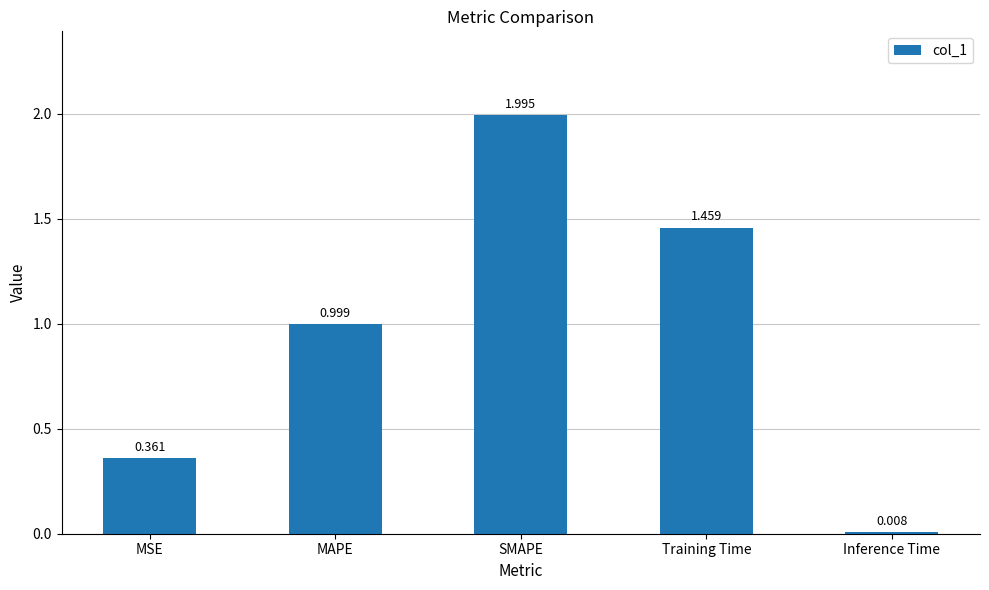

What is the greatest value displayed?

2.0